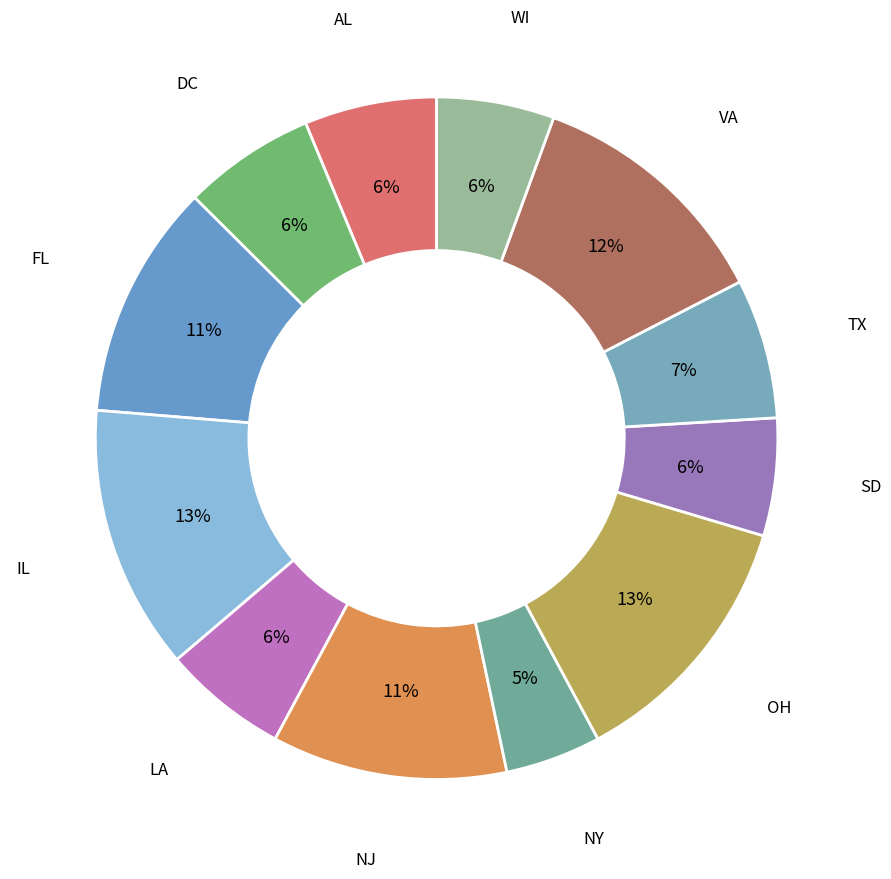

Is there a majority slice in this chart?

No